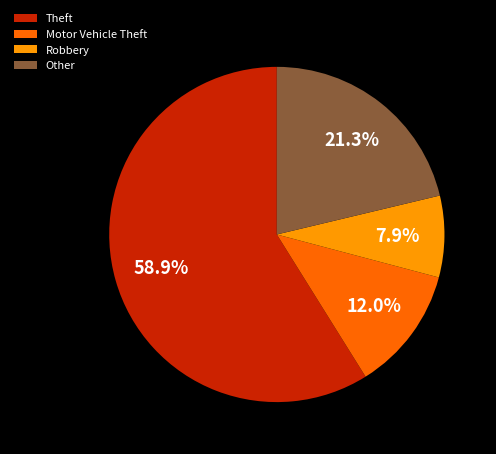

What percentage is NOT represented by Other?

78.7%